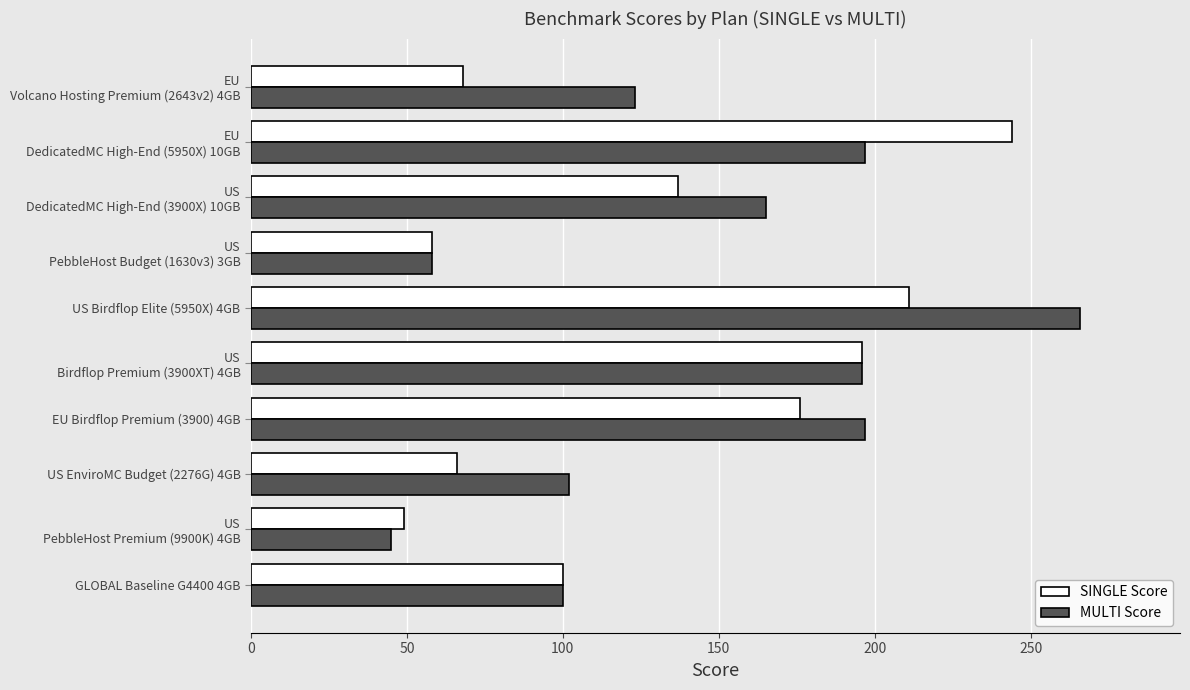

The value of MULTI Score at GLOBAL Baseline G4400 4GB is 59. True or false?

False